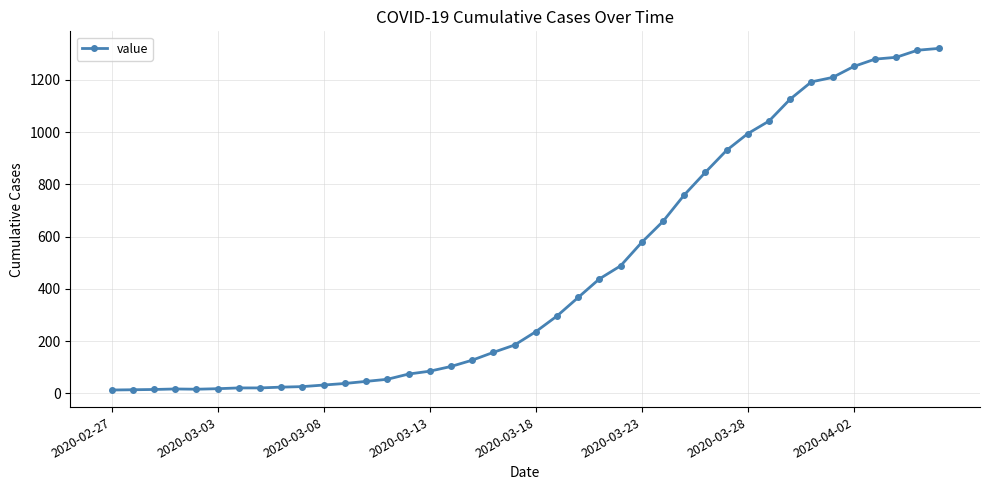

What is the maximum value shown in the chart?

1320